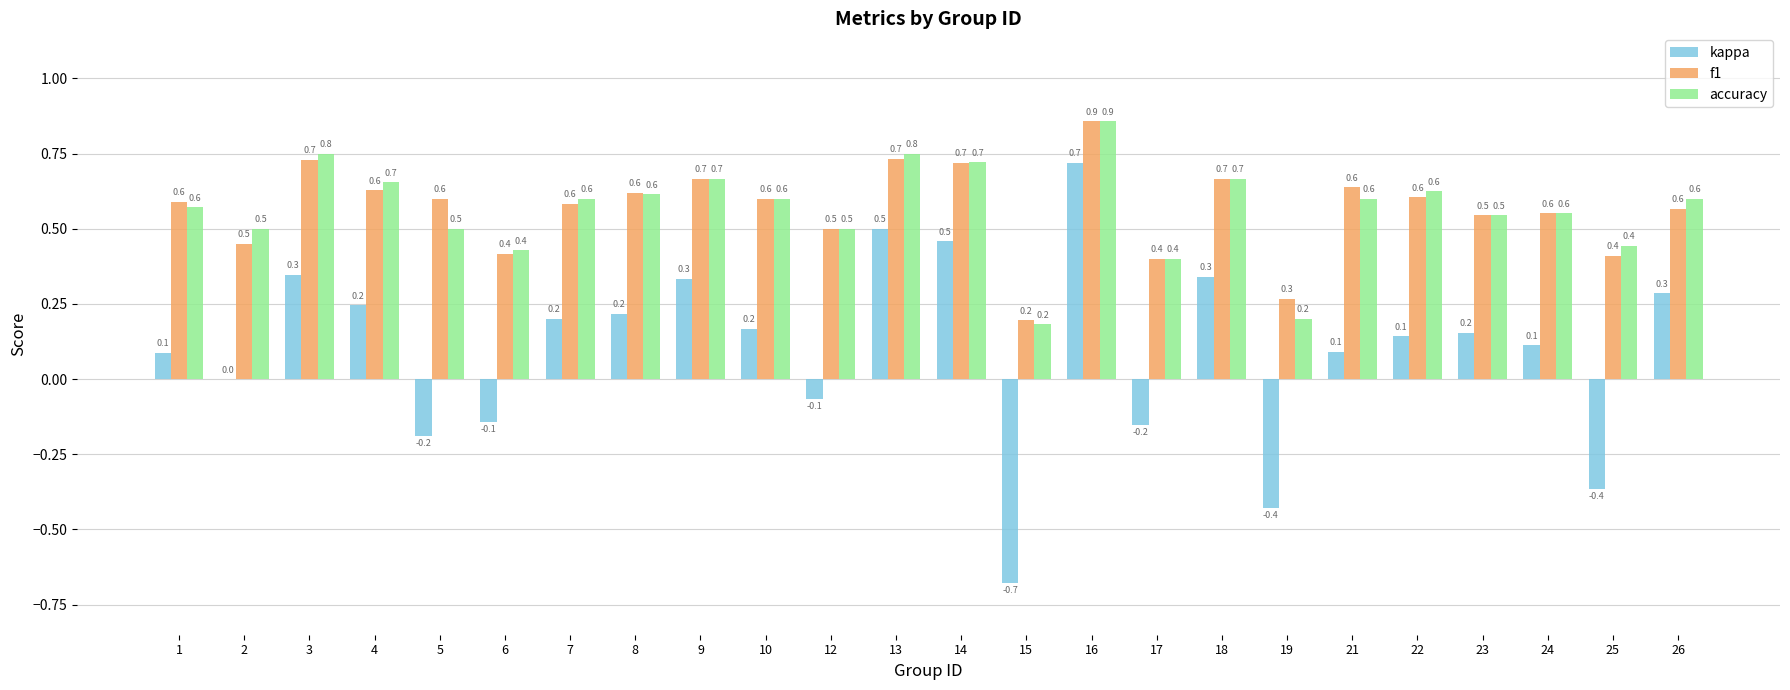

Reading left to right, list all the values displayed in this chart.

kappa: 0.1	0.0	0.3	0.2	-0.2	-0.1	0.2	0.2	0.3	0.2	-0.1	0.5	0.5	-0.7	0.7	-0.2	0.3	-0.4	0.1	0.1	0.2	0.1	-0.4	0.3
f1: 0.6	0.5	0.7	0.6	0.6	0.4	0.6	0.6	0.7	0.6	0.5	0.7	0.7	0.2	0.9	0.4	0.7	0.3	0.6	0.6	0.5	0.6	0.4	0.6
accuracy: 0.6	0.5	0.8	0.7	0.5	0.4	0.6	0.6	0.7	0.6	0.5	0.8	0.7	0.2	0.9	0.4	0.7	0.2	0.6	0.6	0.5	0.6	0.4	0.6